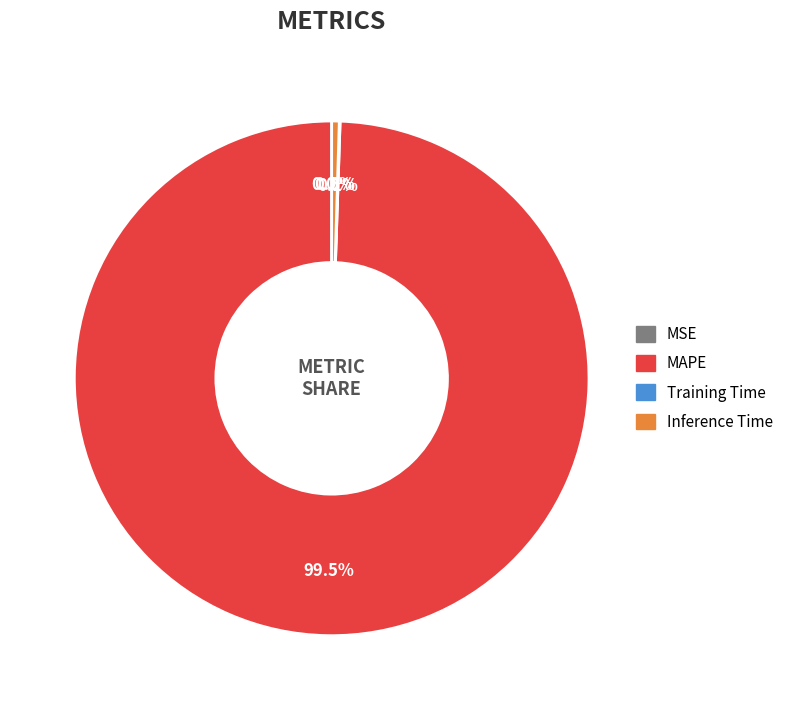

Does any single category account for the majority?

Yes